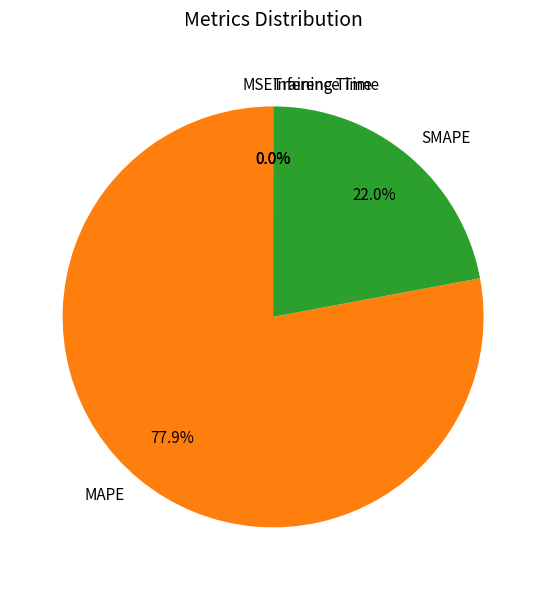

Combined, do MAPE and SMAPE account for over 50%?

Yes